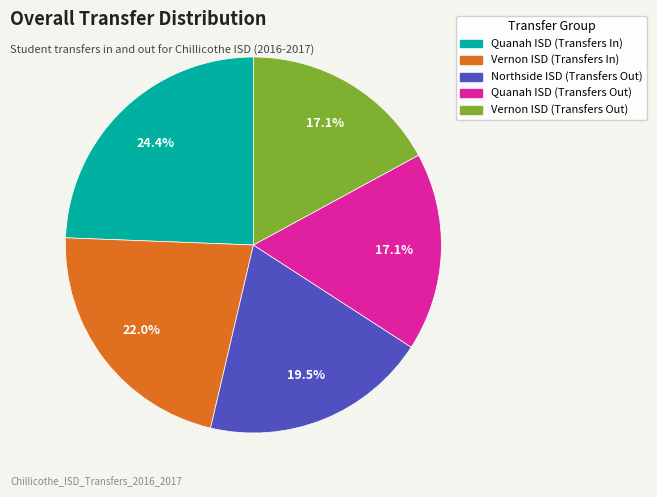

Which slice is the largest?

Quanah ISD (Transfers In)